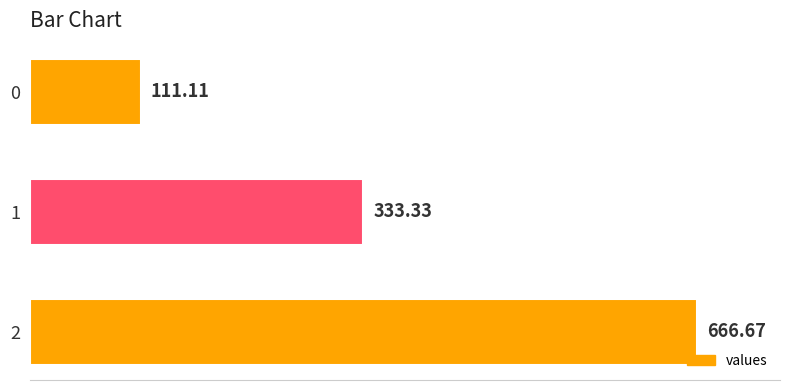

What is the difference between the maximum and minimum values?

555.6